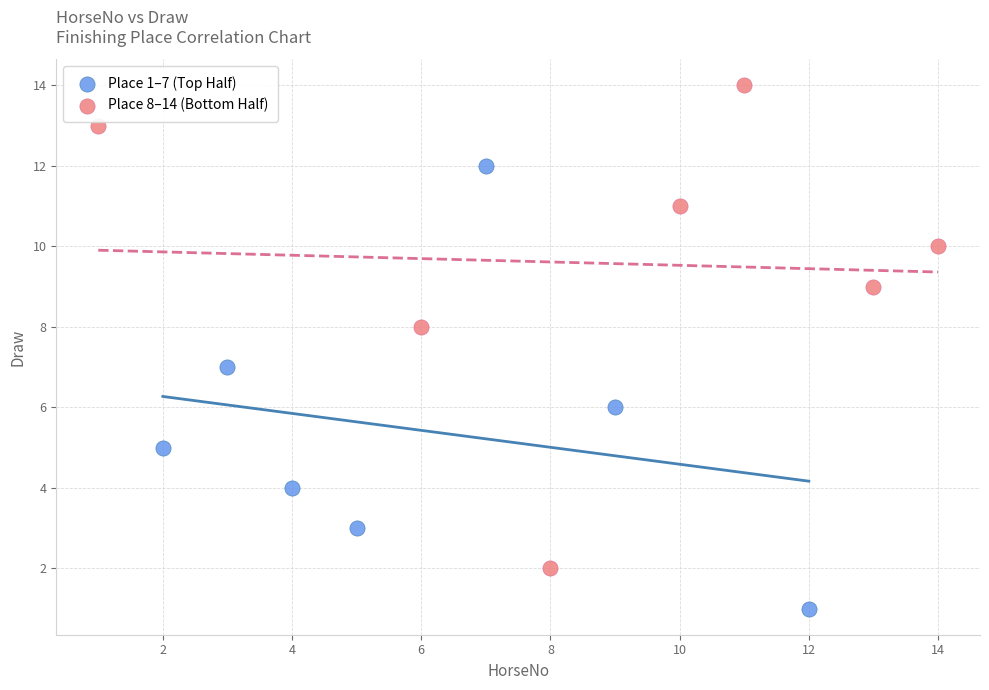

Which series reaches the maximum Y coordinate?

Place 8–14 (Bottom Half)